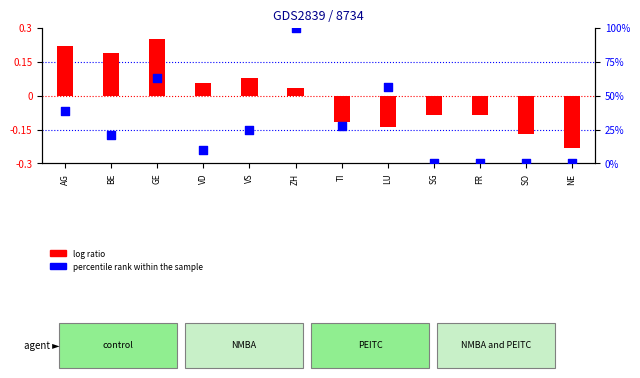

At how many categories does at least one series exceed 4?

8